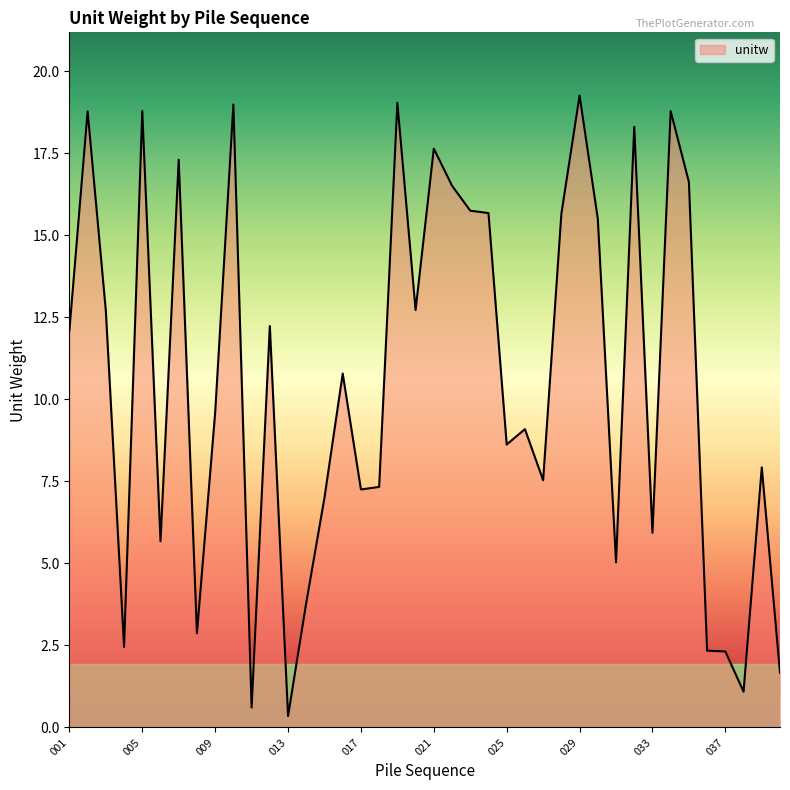

What is the value of the 1st point from the left?

12.1